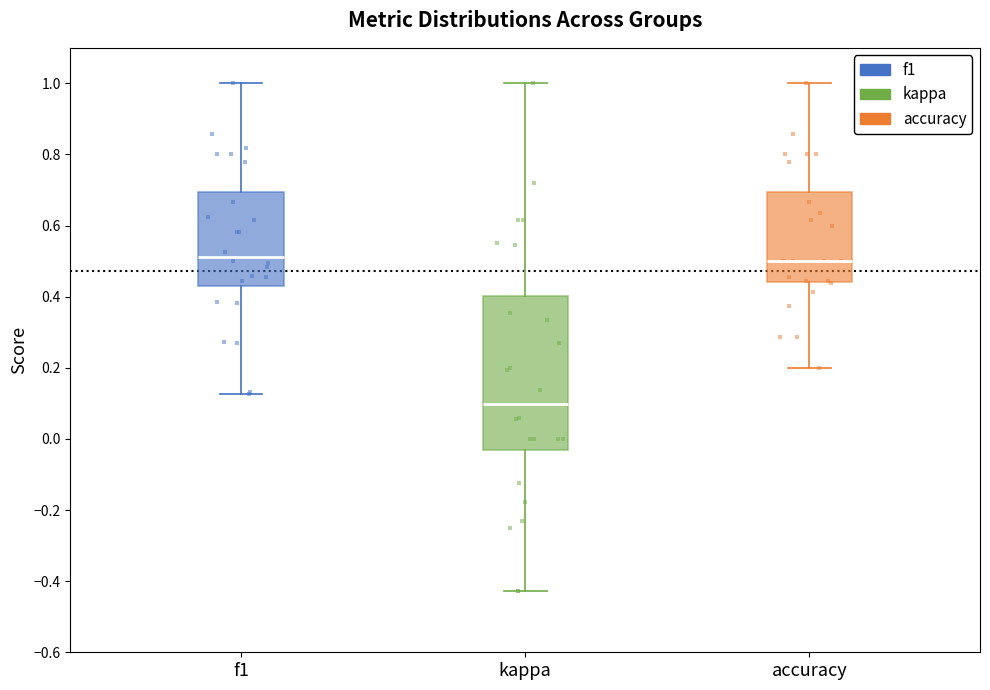

Reading left to right, transcribe this box plot: for each box, give where its median line is, the range the box spans, and where its two whiskers end, as read against the y-axis. The values are not printed on the chart, so give them approximately, as read against the axis.

f1: median 0.52, box 0.42 to 0.70, whiskers 0.12 to 1.00
kappa: median 0.10, box -0.04 to 0.40, whiskers -0.42 to 1.00
accuracy: median 0.50, box 0.44 to 0.70, whiskers 0.20 to 1.00